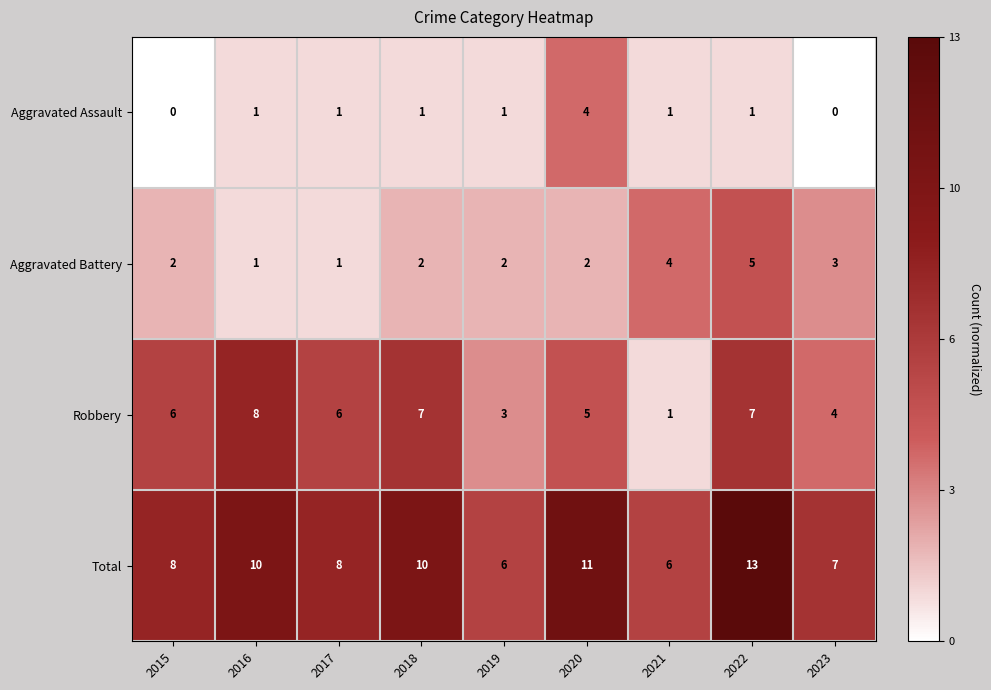

At which category is the sum across all series the highest?

2022